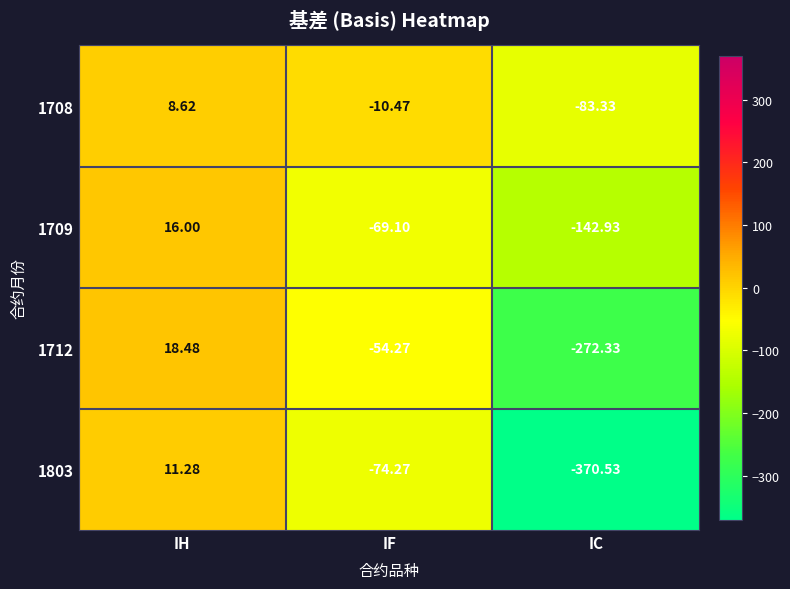

Where is 1708 nearest to the value -37?

IF